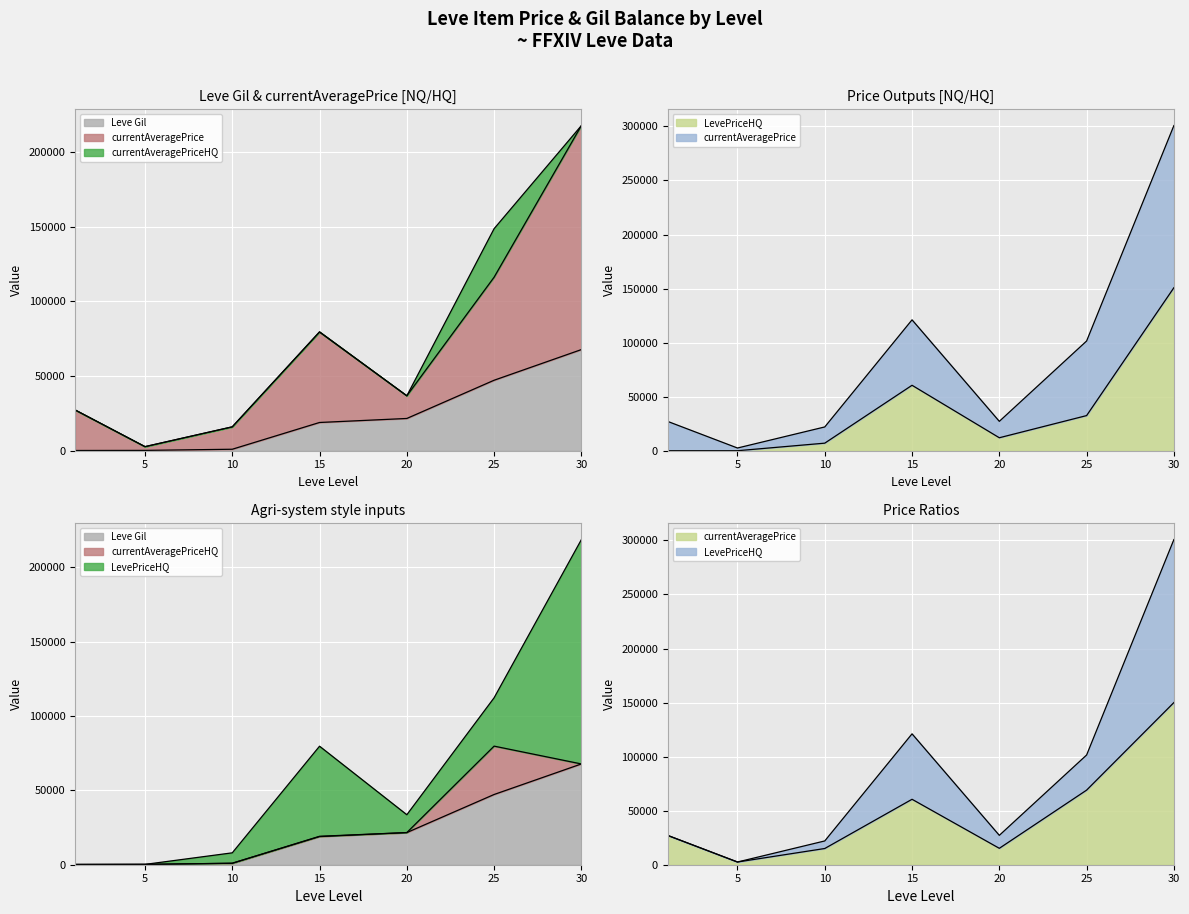

Which has a higher value, 15 or 10?

15